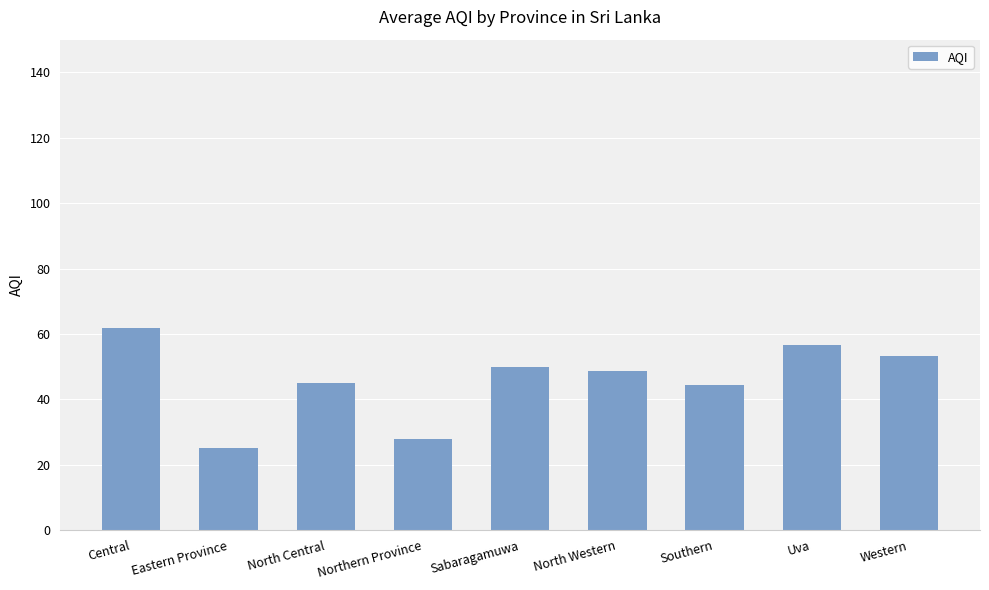

How many values are below 48?

4